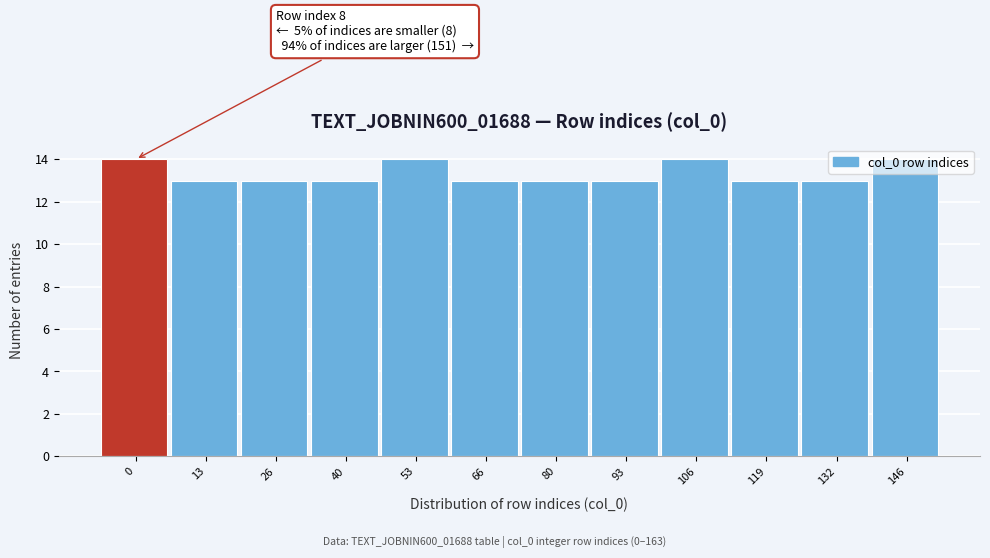

What is the greatest value displayed?

14